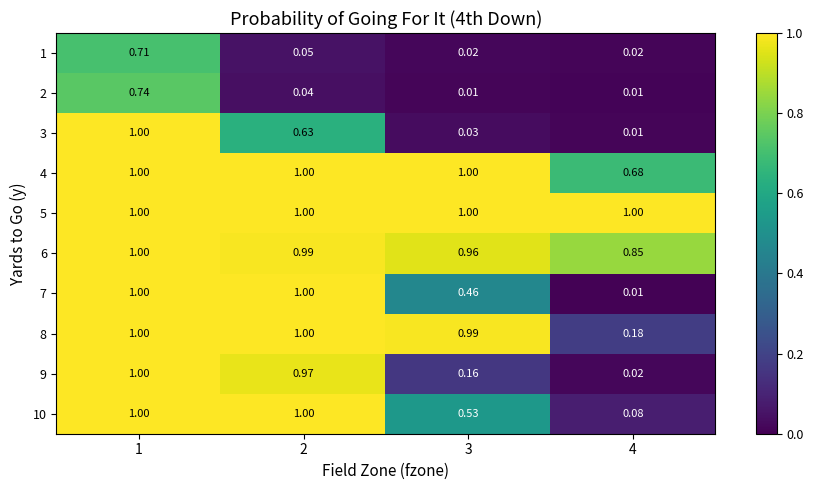

Is the value of 7 at 4 greater than the value of 10 at 1?

No